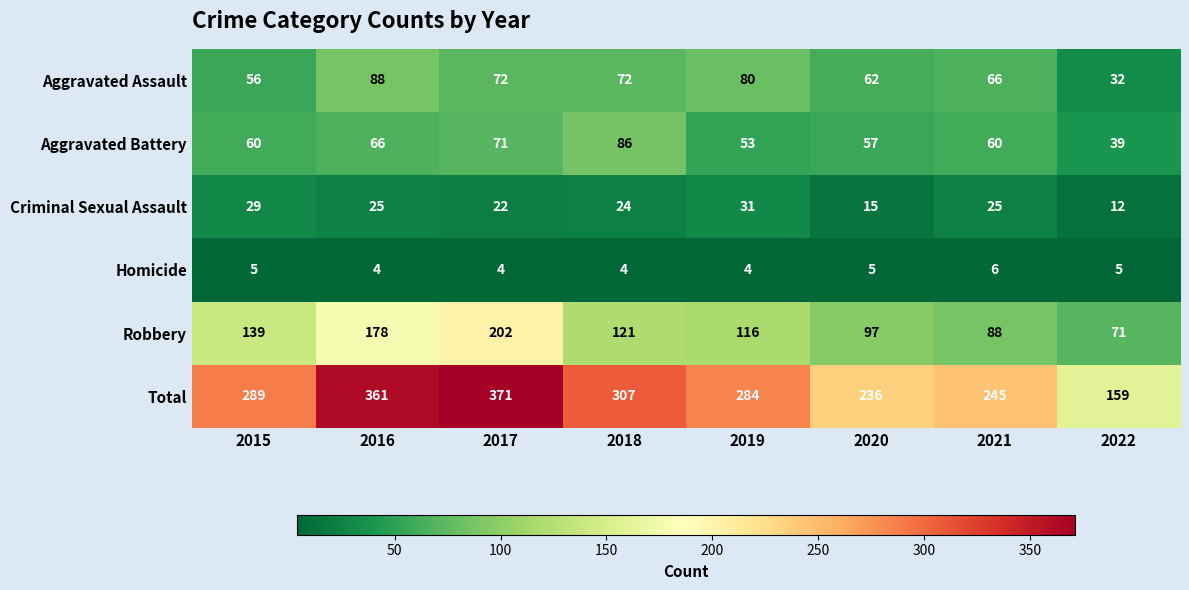

Where does the Criminal Sexual Assault series first go above 25?

2015